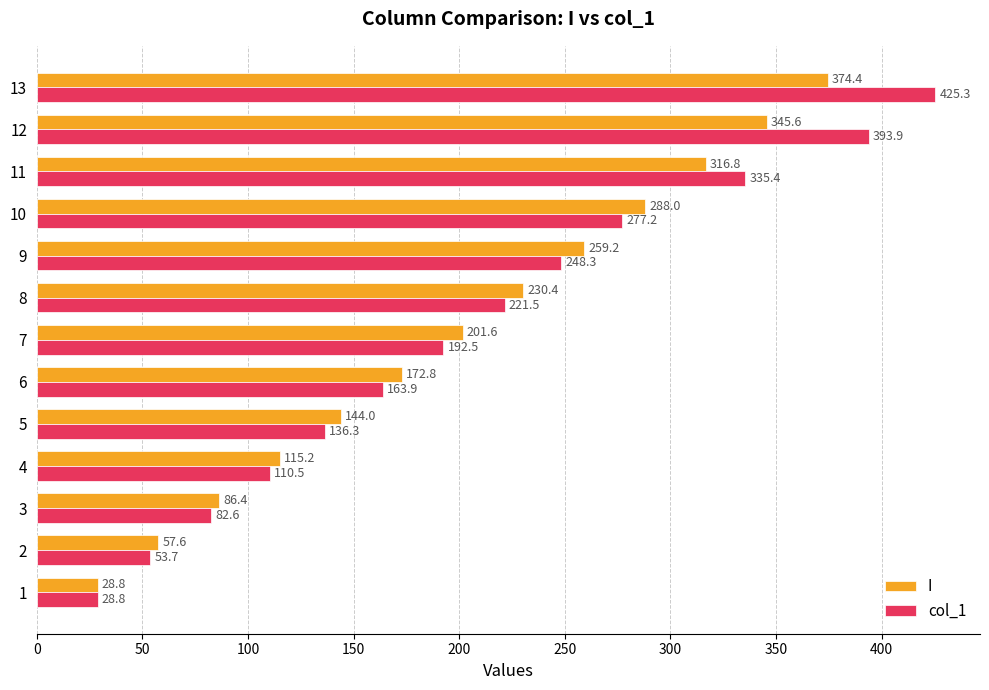

Read the col_1 value at 12.

393.9